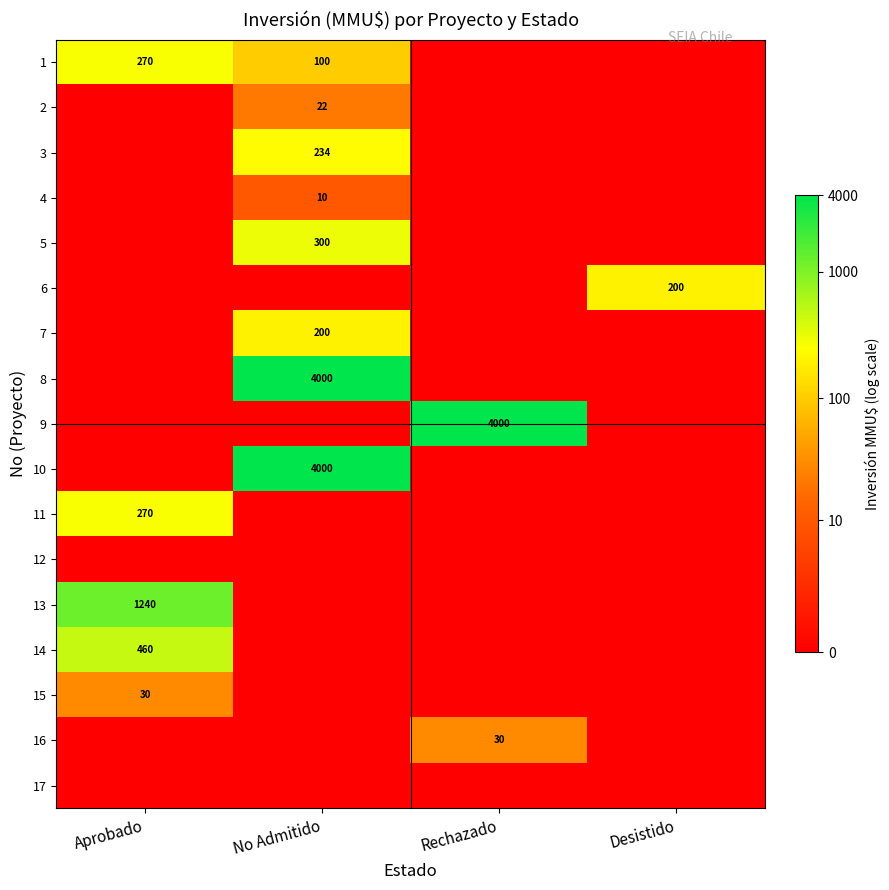

The 15 series shows 45 at Aprobado. True or false?

False